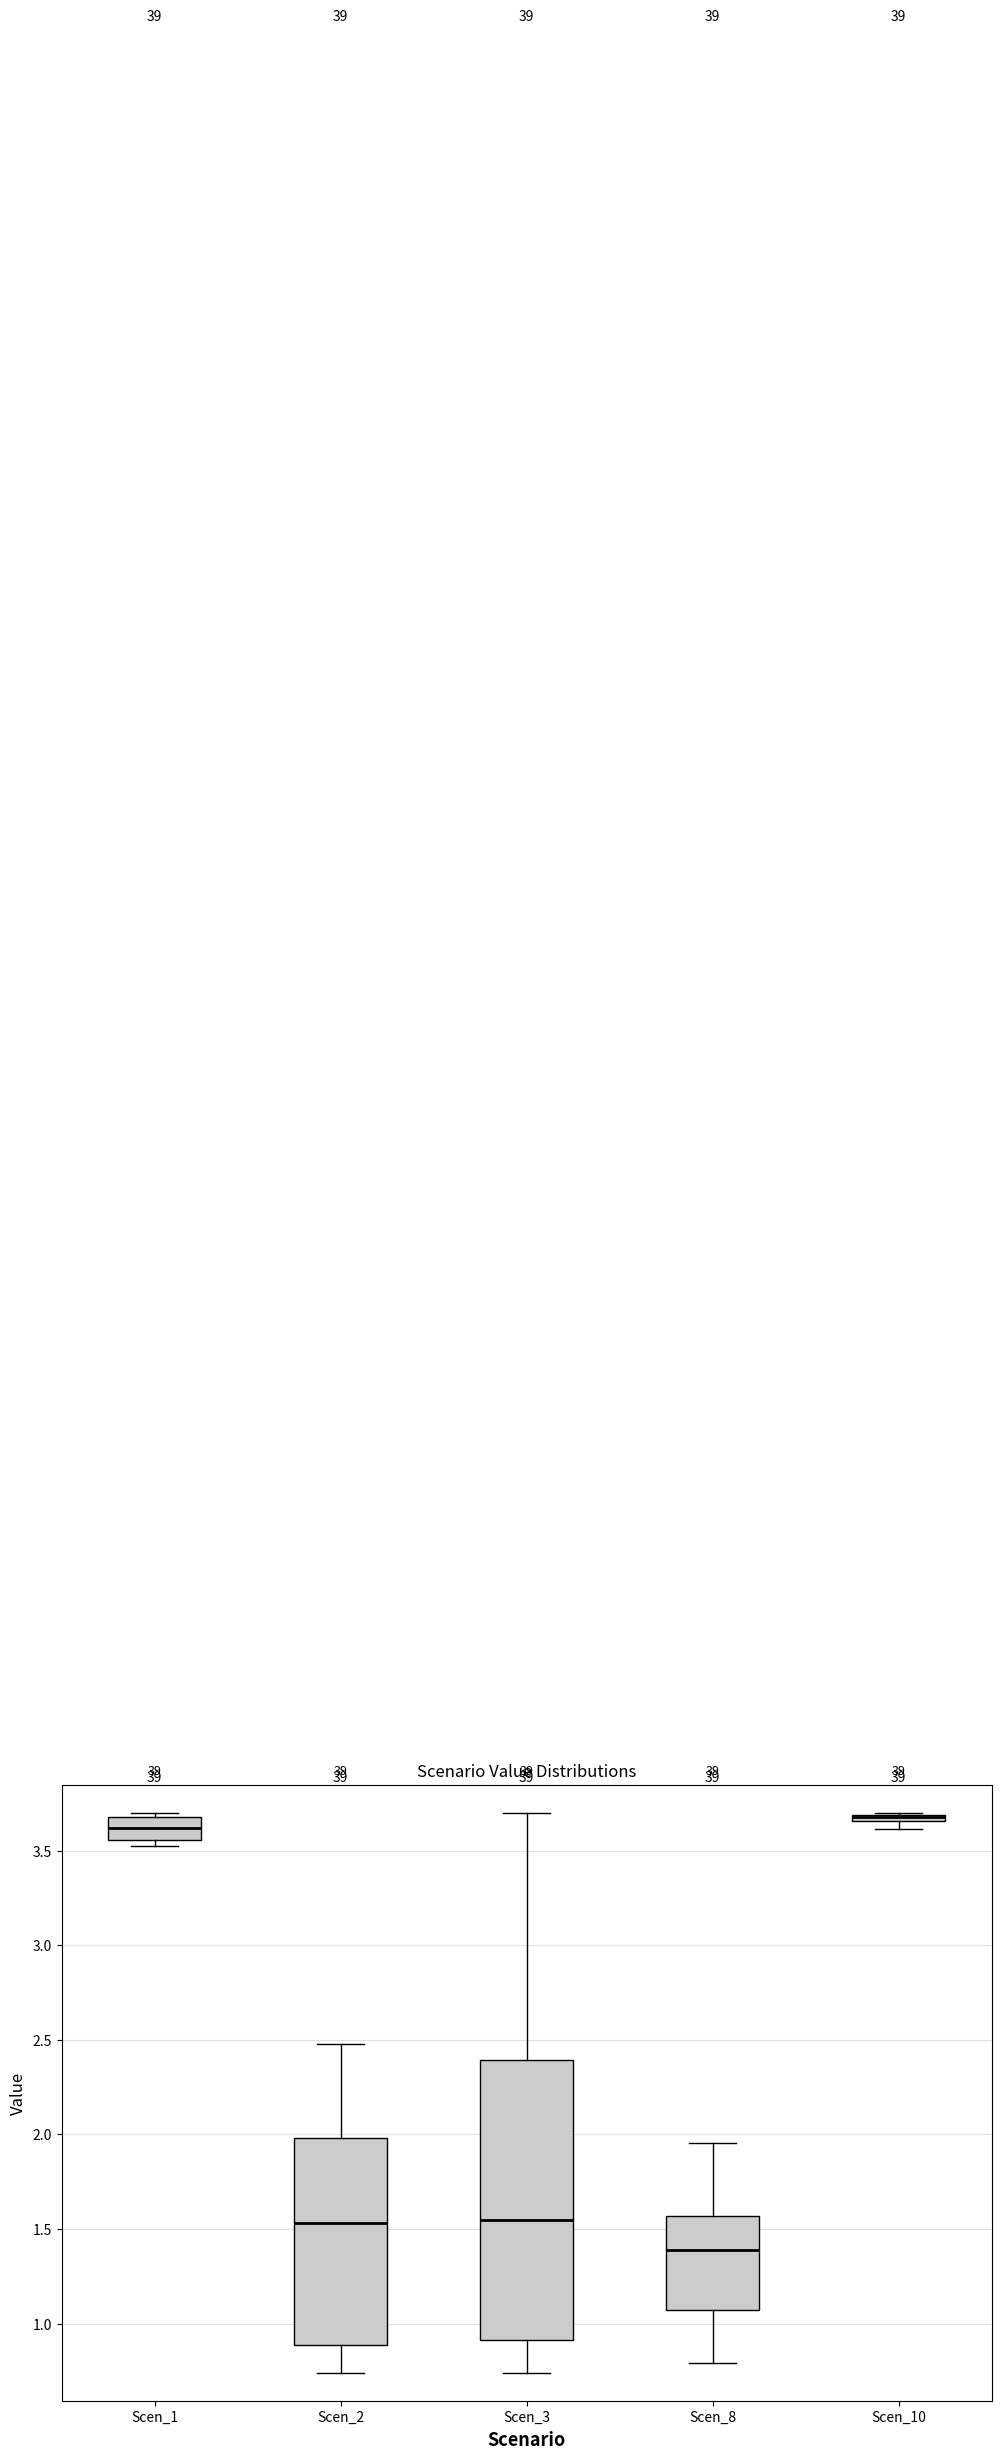

Where is the lower edge of the box for Scen_10 on the y-axis? The values are not printed on the chart, so give them approximately, as read against the axis.

3.65